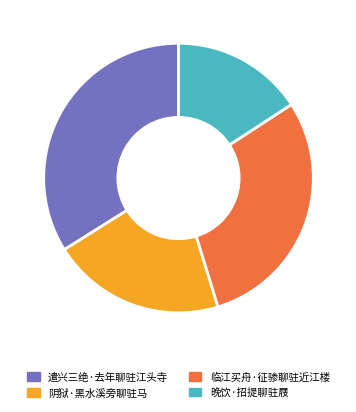

To the nearest percent, what is the difference between the largest and smallest slice percentages?

18%